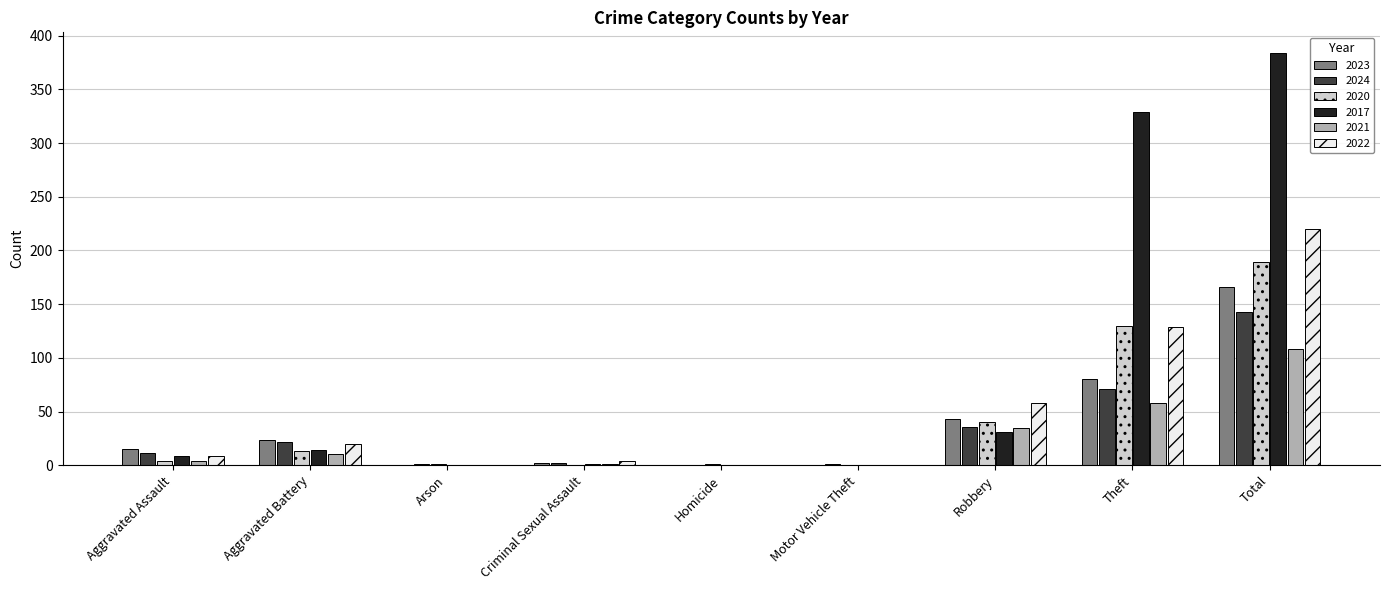

How many categories are shown in the chart?

9